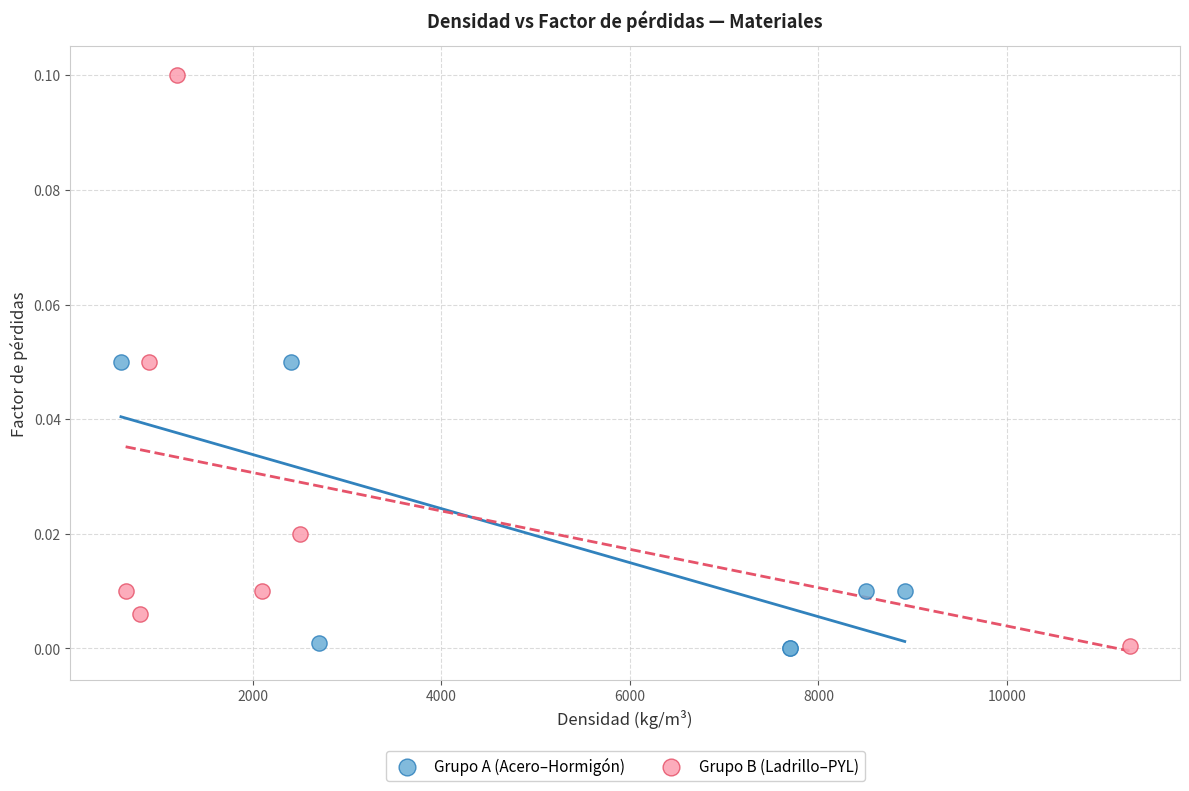

Which series has the largest Y range (max minus min)?

Grupo B (Ladrillo–PYL)